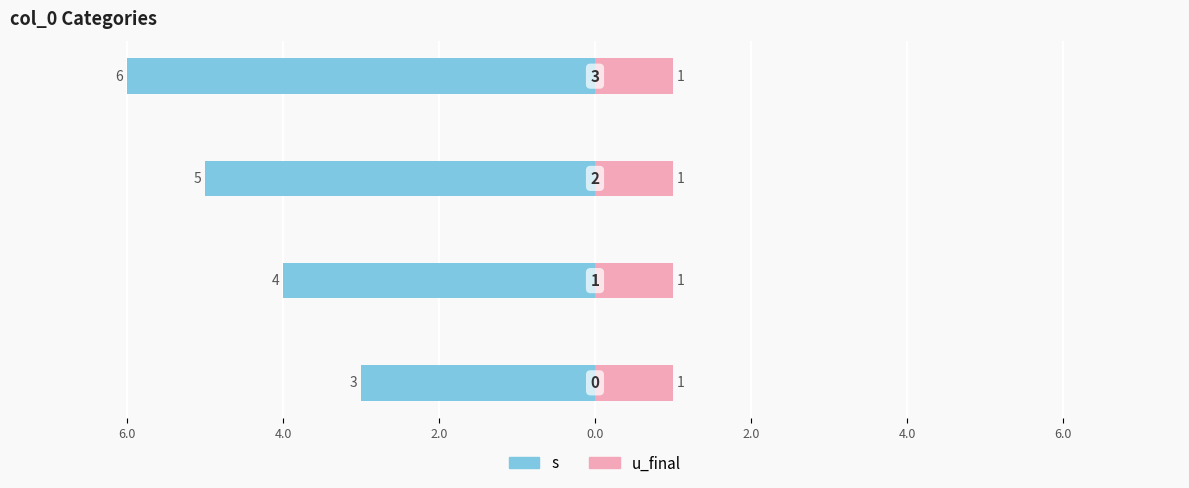

Which series has the largest range (max minus min)?

s